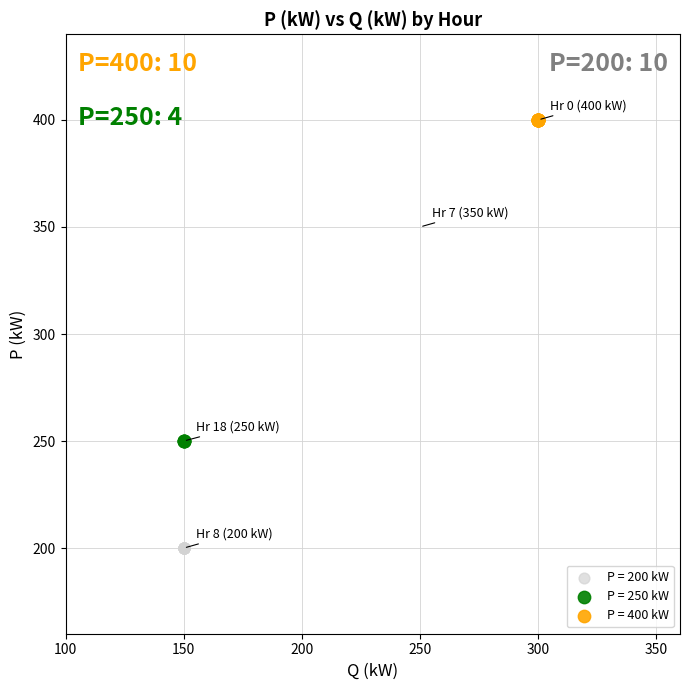

Which series reaches the maximum Y coordinate?

P = 400 kW